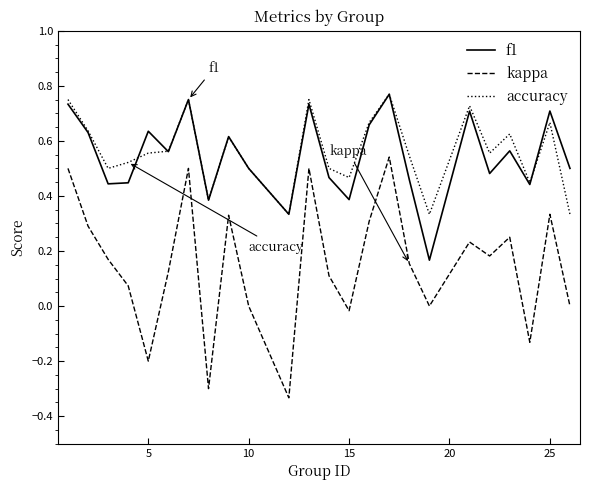

In f1, how many points are higher than both neighbors (excluding endpoints)?

8